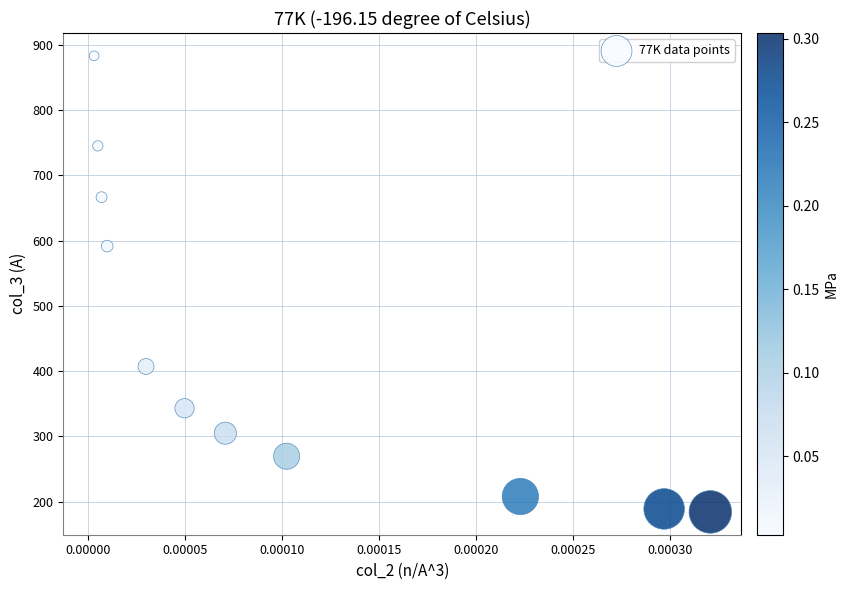

What is the average Y value?

435.5